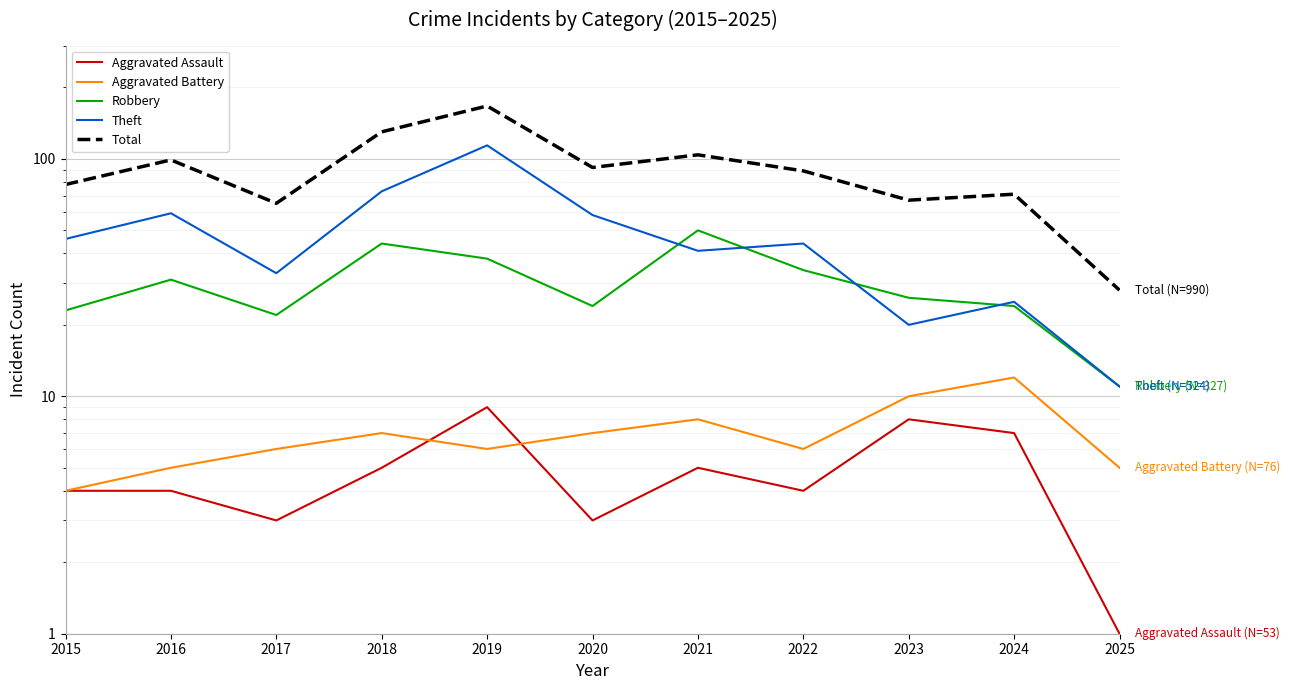

How many interior local valleys does the Aggravated Assault series have?

3